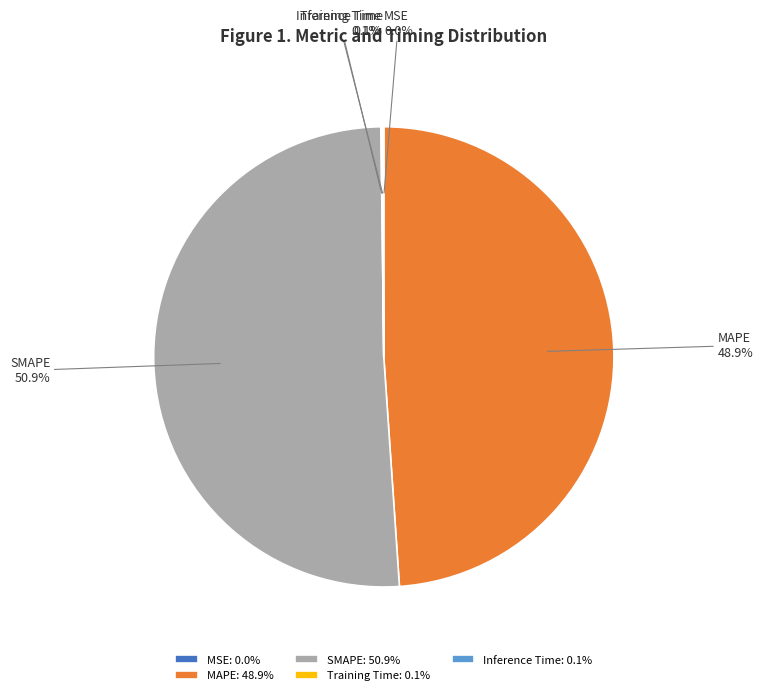

Which slice is the largest?

SMAPE